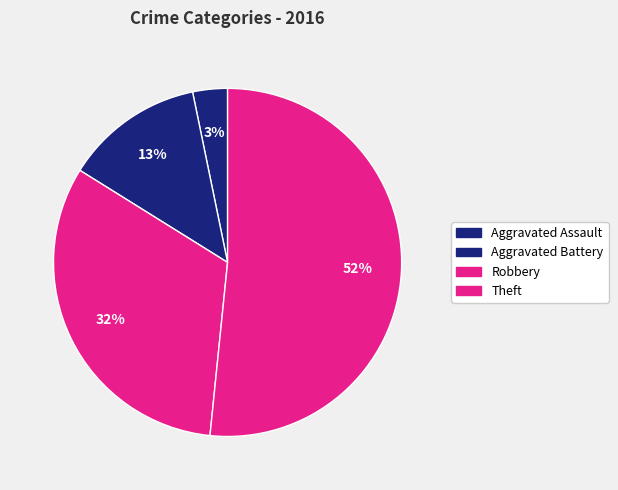

True or false: Aggravated Battery accounts for 2% of the total.

False